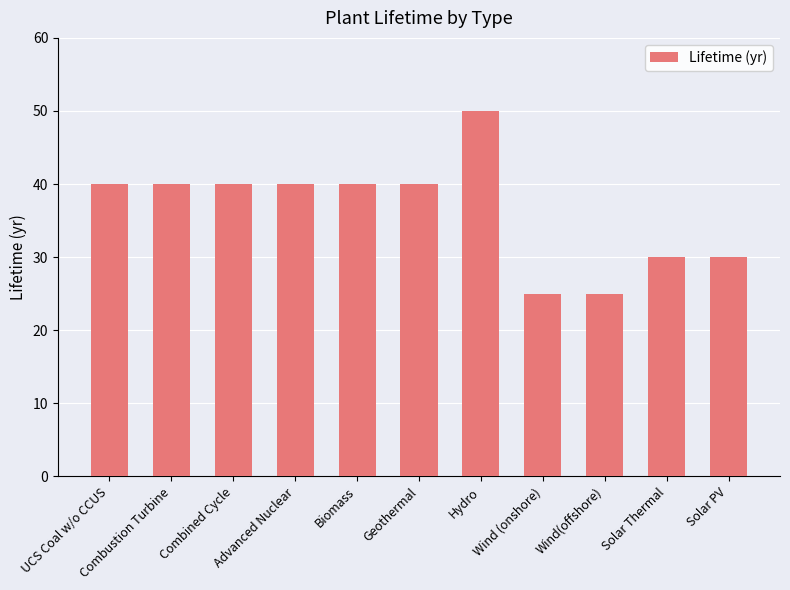

What value does the data have at Solar PV?

30